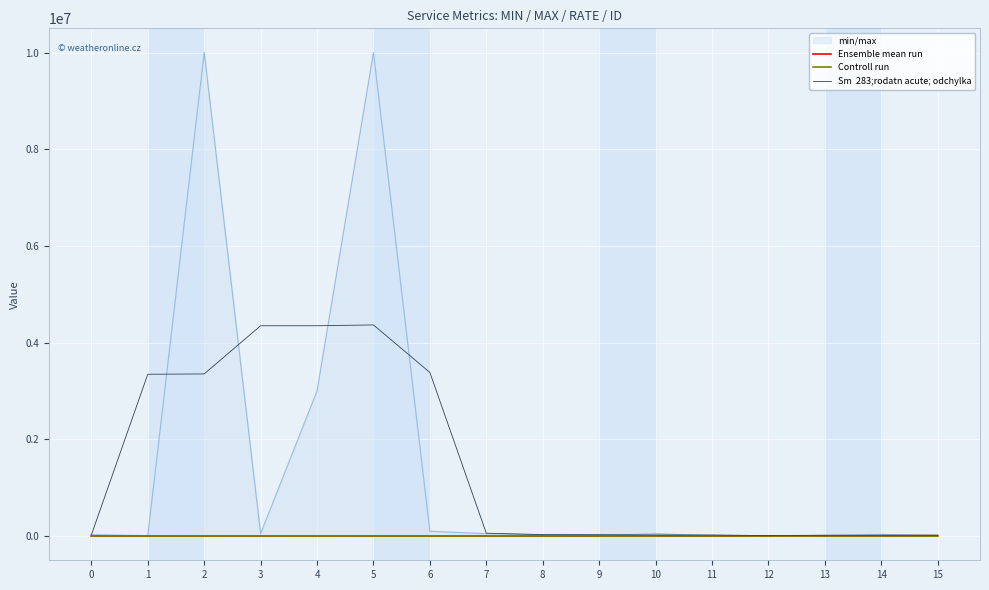

True or false: Ensemble mean run and Sm  283;rodatn acute; odchylka intersect in this chart.

False